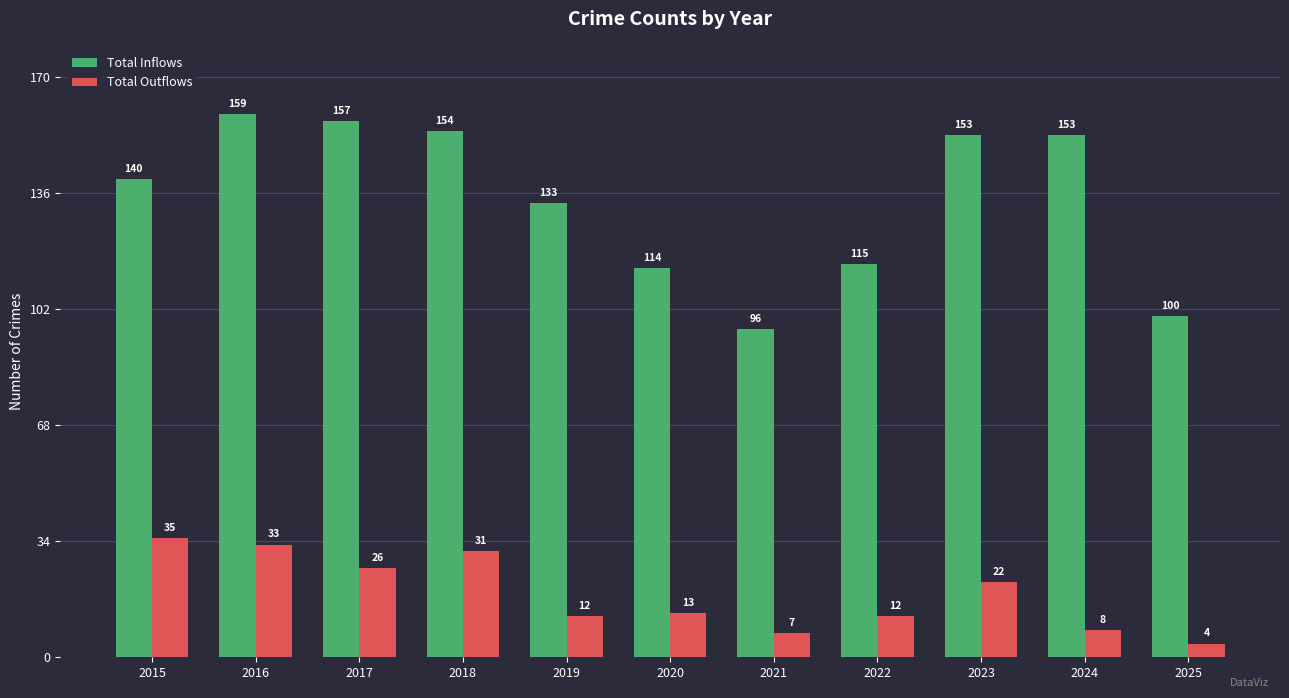

The value of Total Inflows at 2024 is 89. True or false?

False